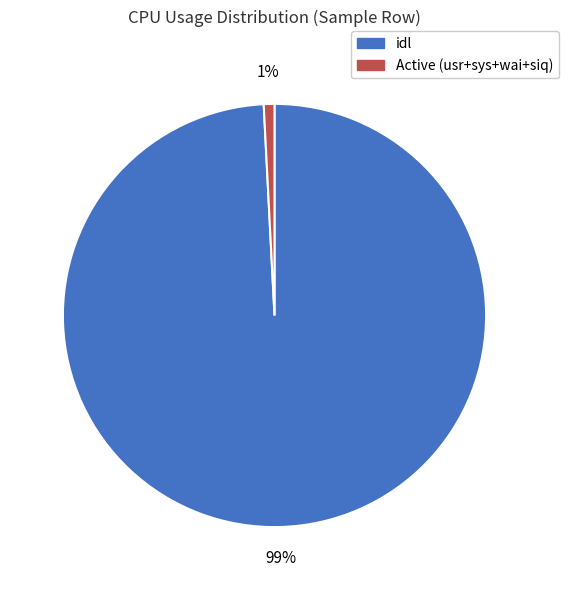

To the nearest percent, what is the average slice percentage?

50%